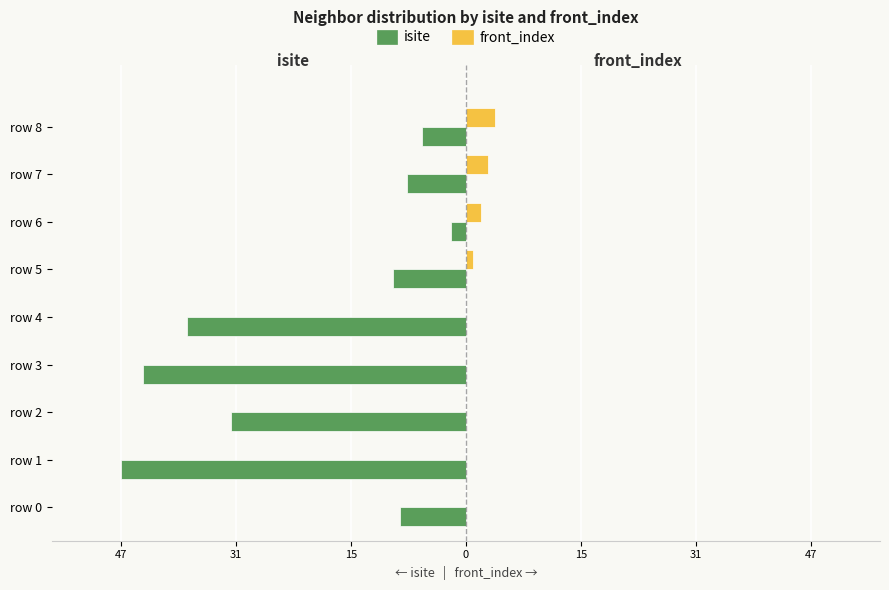

What are all the series names shown in the legend?

isite, front_index